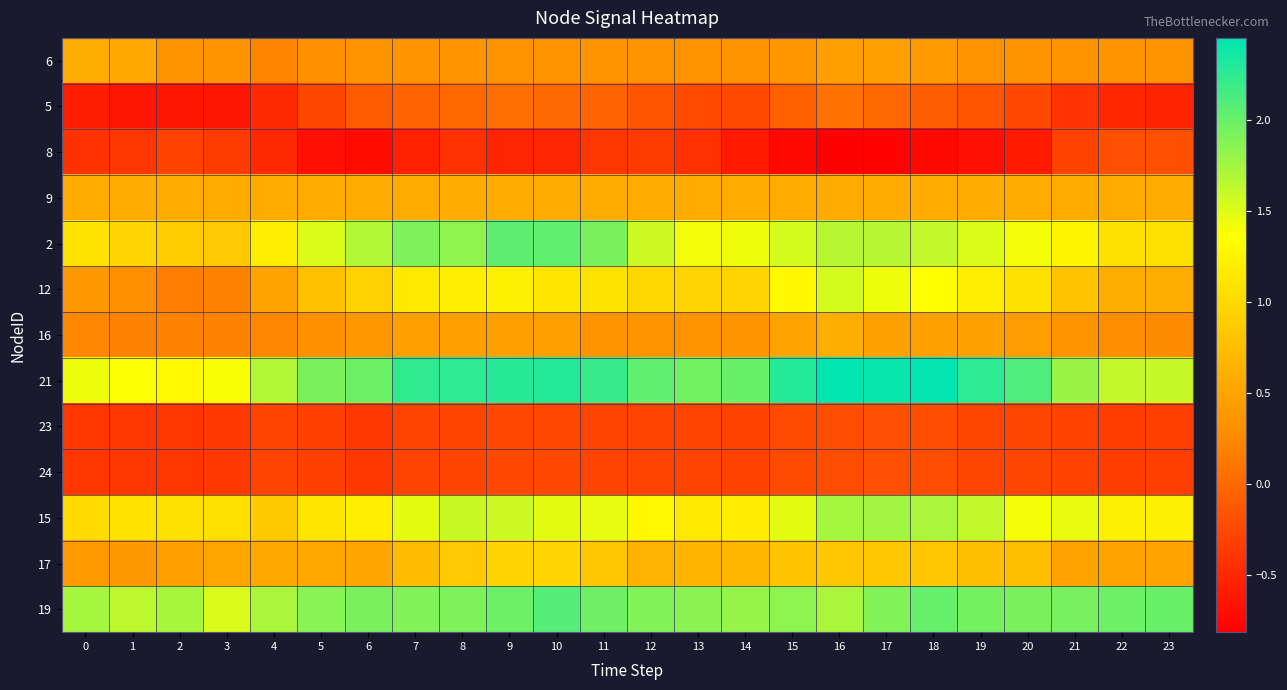

Between 23 and 15, which is larger?

15